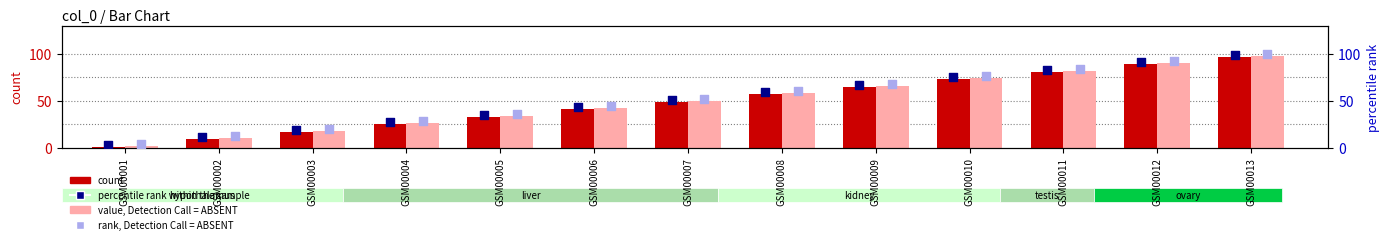

Which series contains the highest Y value?

rank, Detection Call = ABSENT